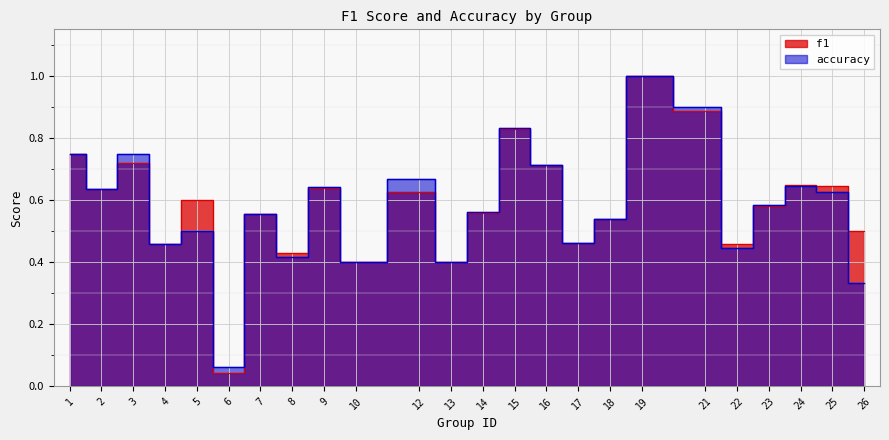

List the series in order of their peak value, highest first.

f1, accuracy